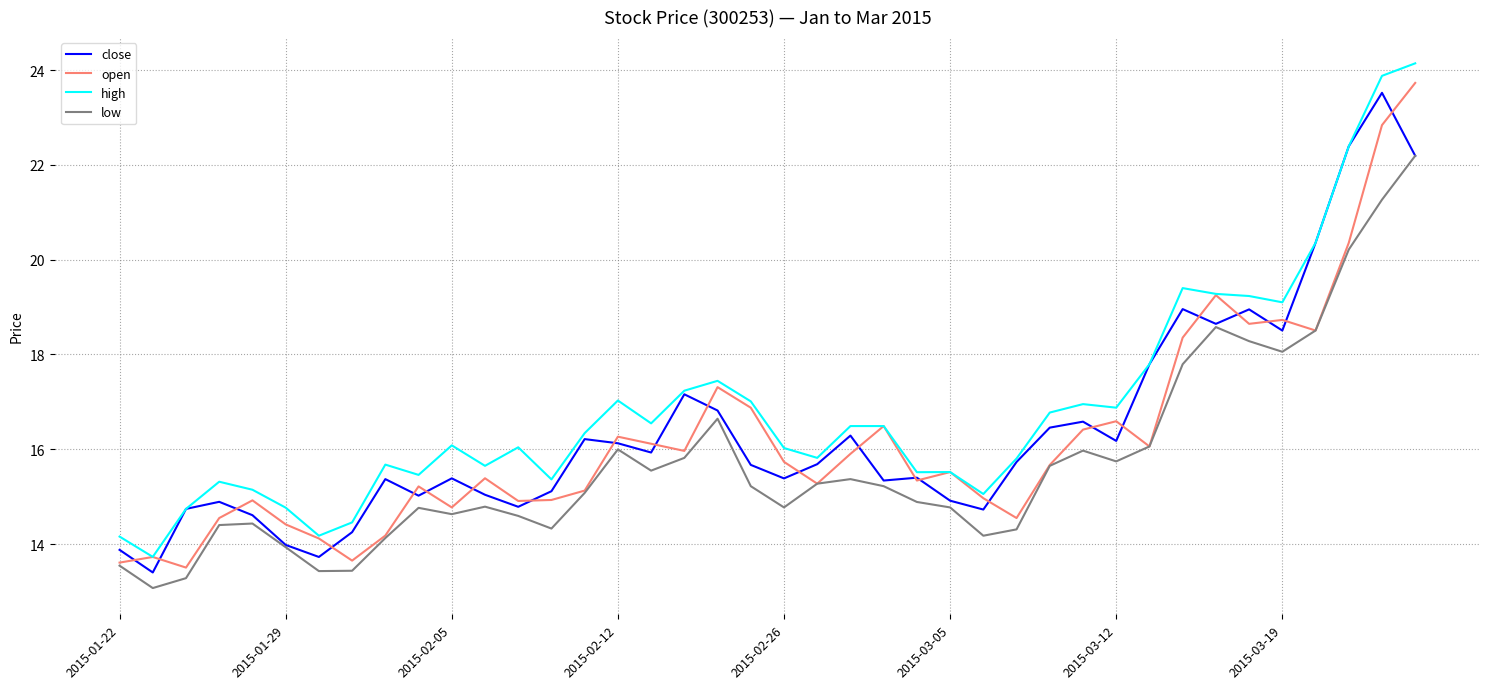

What is the smallest value displayed?

13.1